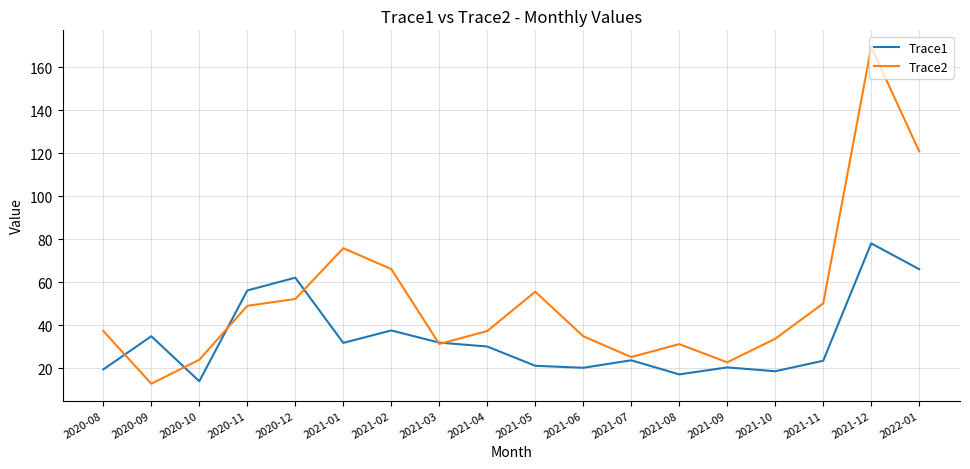

True or false: Trace1 has a value of 18.6 at 2021-10.

True